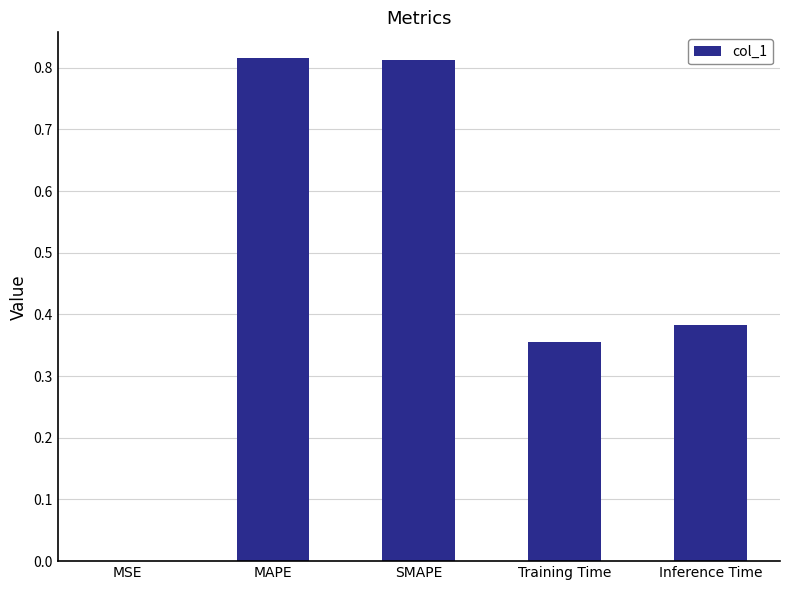

The value at MAPE is 0.2. True or false?

False